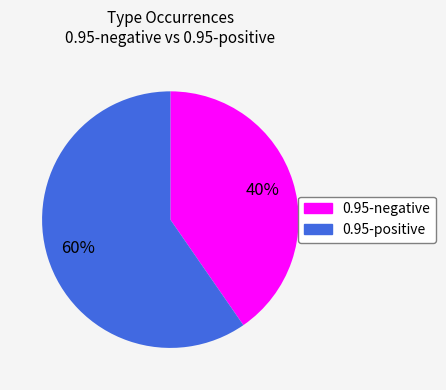

Is there a majority slice in this chart?

Yes